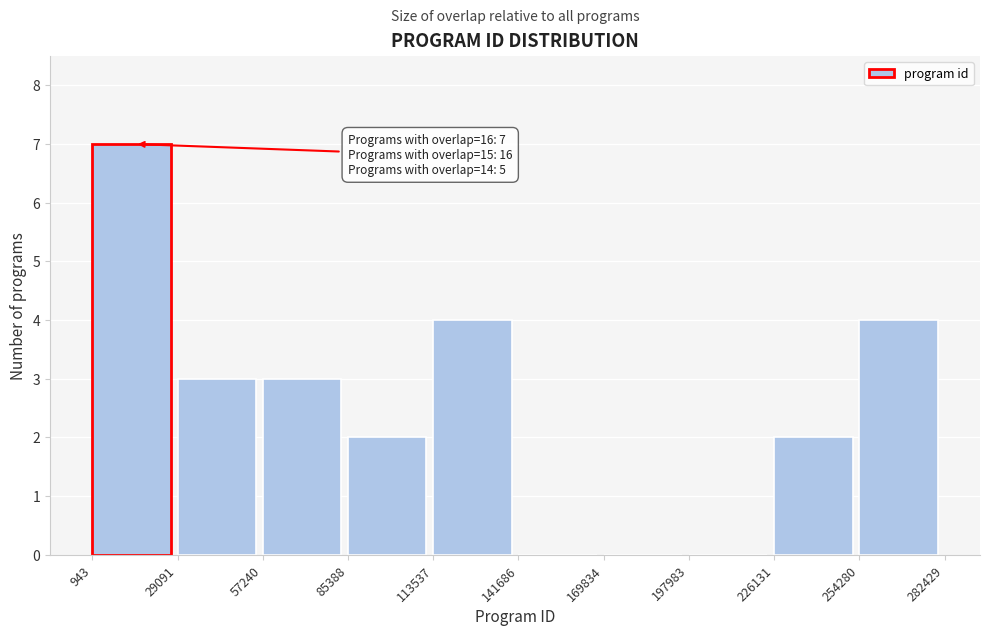

Over which range of the x-axis is the bar tallest?

943 to 29091